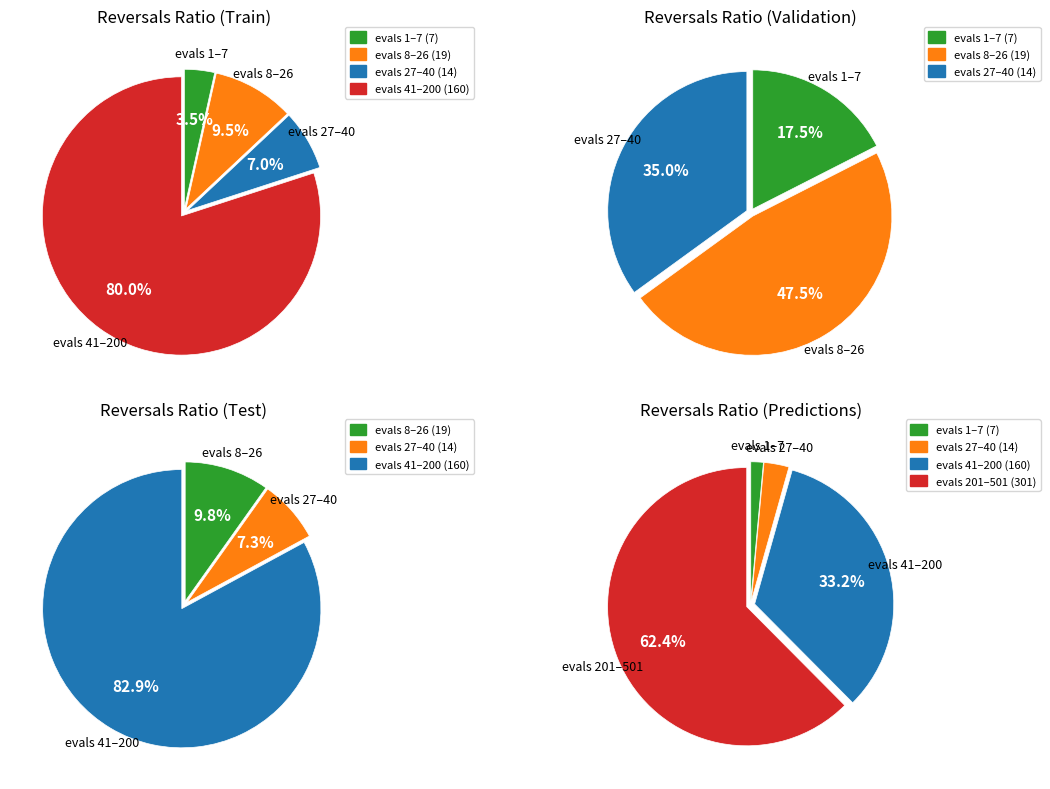

Which has a higher value, 1 or 4?

1